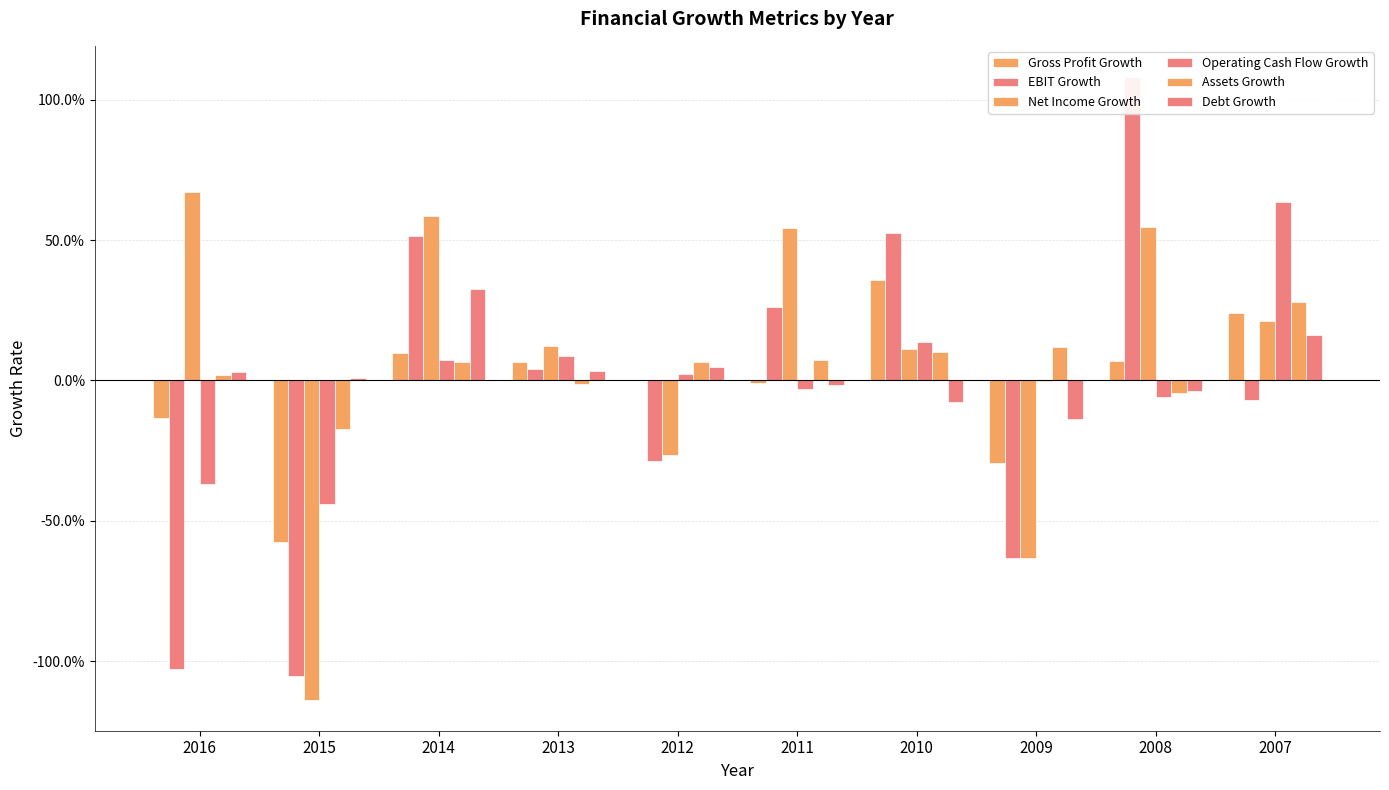

Reading left to right, what are all the values shown in this chart?

Gross Profit Growth: -0.1	-0.6	0.1	0.1	0.0	-0.0	0.4	-0.3	0.1	0.2
EBIT Growth: -1.0	-1.1	0.5	0.0	-0.3	0.3	0.5	-0.6	1.1	-0.1
Net Income Growth: 0.7	-1.1	0.6	0.1	-0.3	0.5	0.1	-0.6	0.5	0.2
Operating Cash Flow Growth: -0.4	-0.4	0.1	0.1	0.0	-0.0	0.1	-0.0	-0.1	0.6
Assets Growth: 0.0	-0.2	0.1	-0.0	0.1	0.1	0.1	0.1	-0.0	0.3
Debt Growth: 0.0	0.0	0.3	0.0	0.0	-0.0	-0.1	-0.1	-0.0	0.2